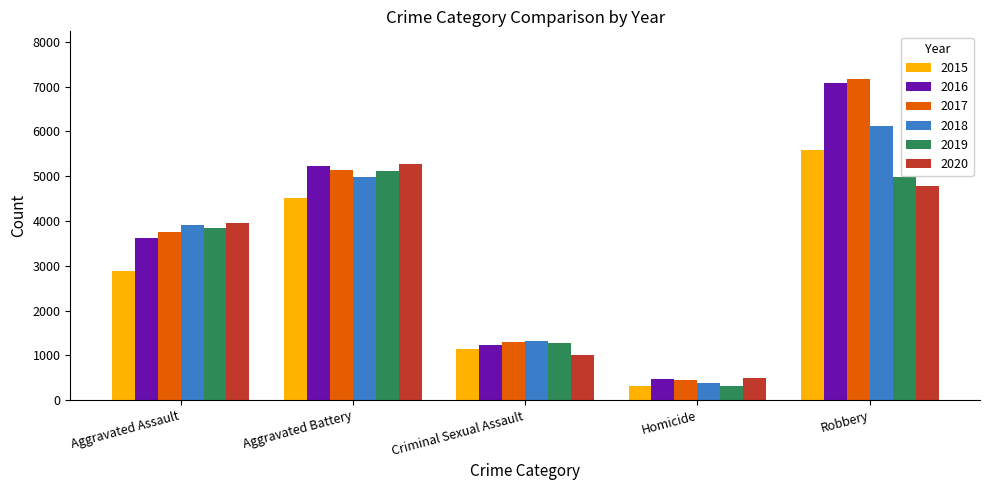

Which series has the largest range (max minus min)?

2017